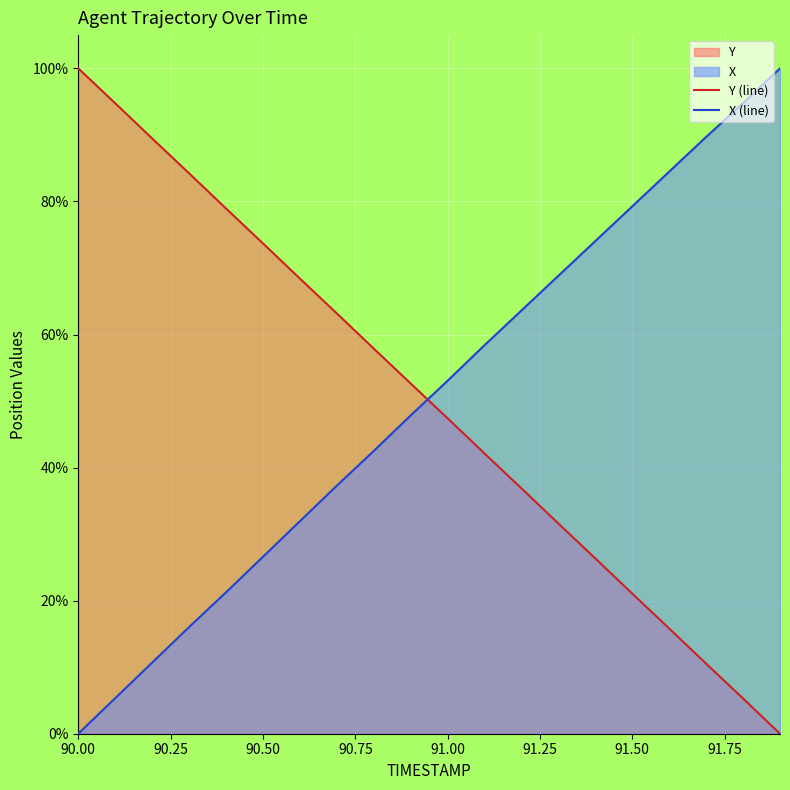

True or false: Y (line) has more than 1 points higher than both neighbors.

False